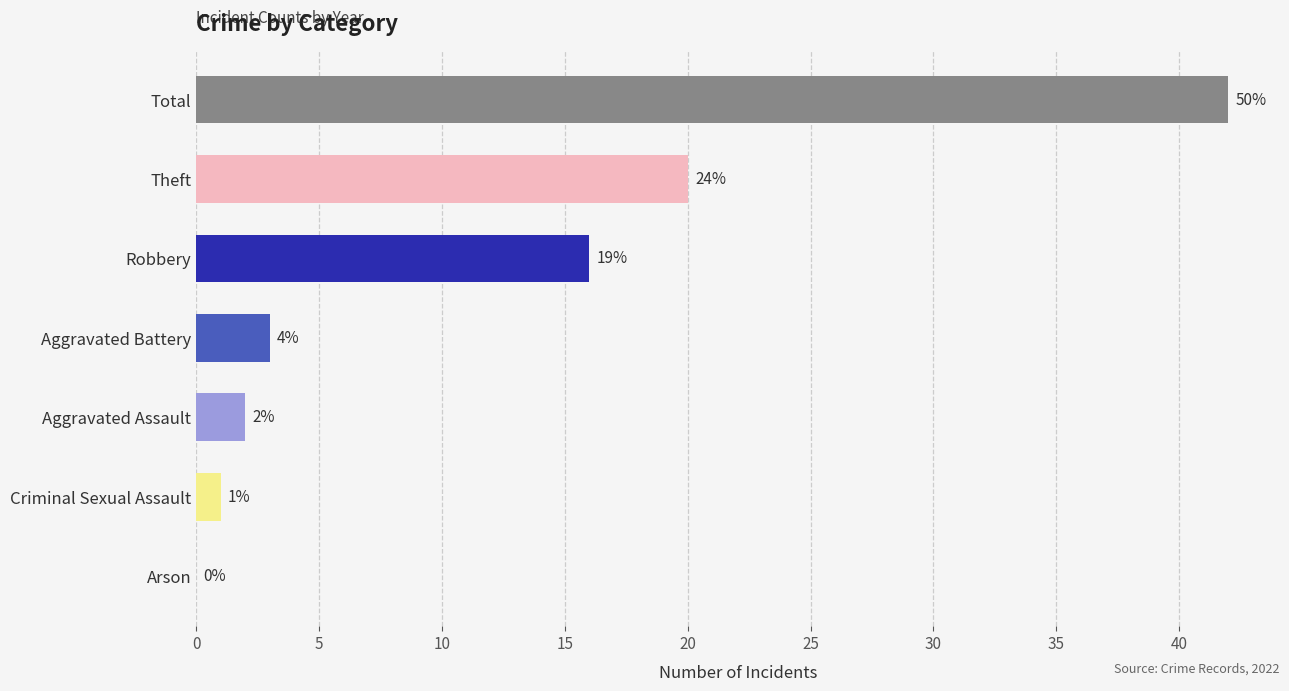

Are the bars horizontal?

Yes